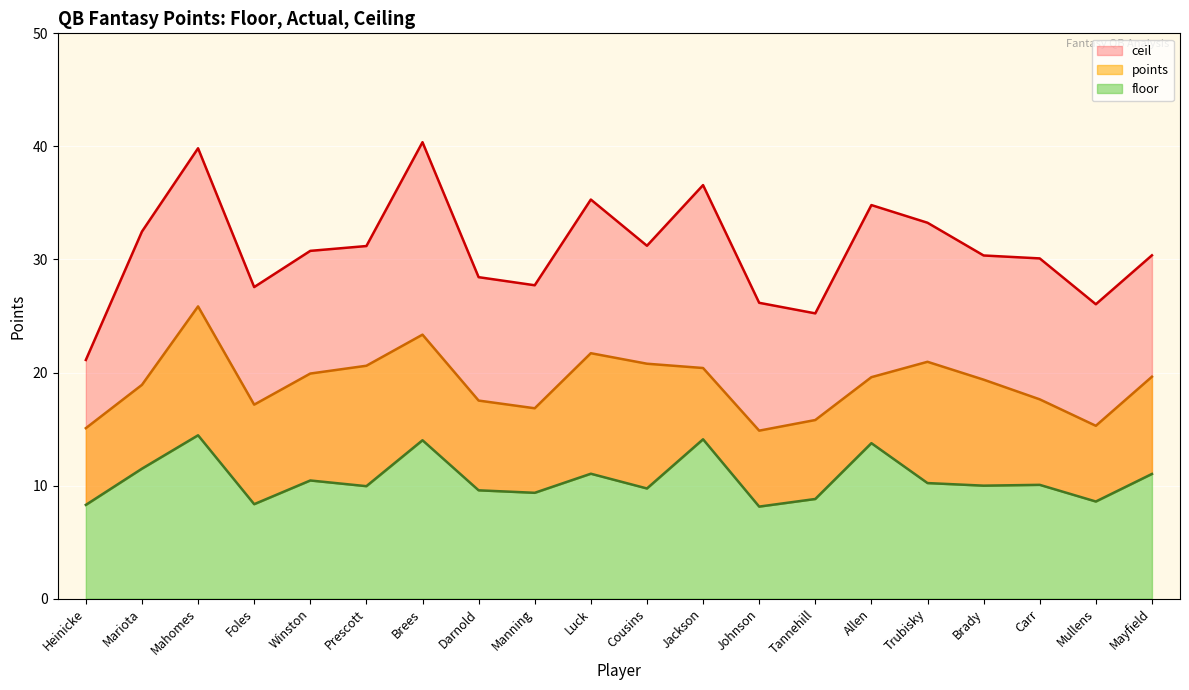

The value of points at Brees is 23.4. True or false?

True